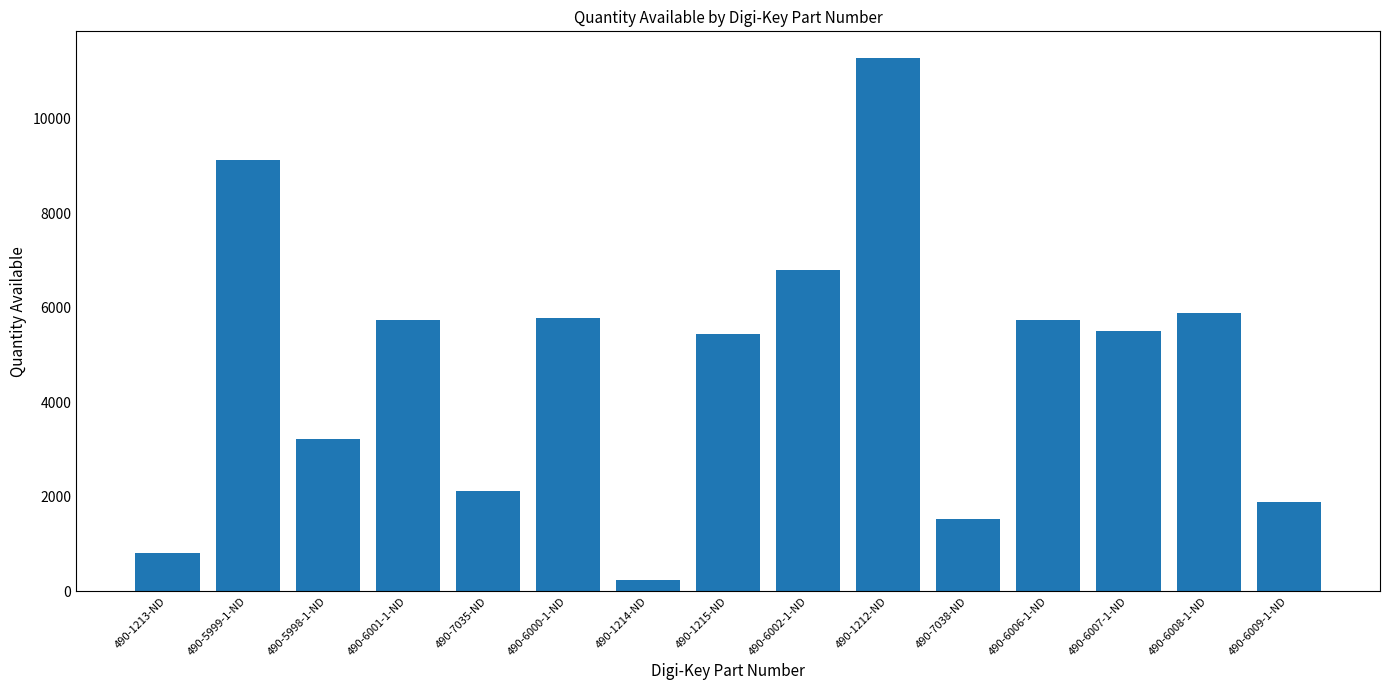

How many data points are less than 5514?

7